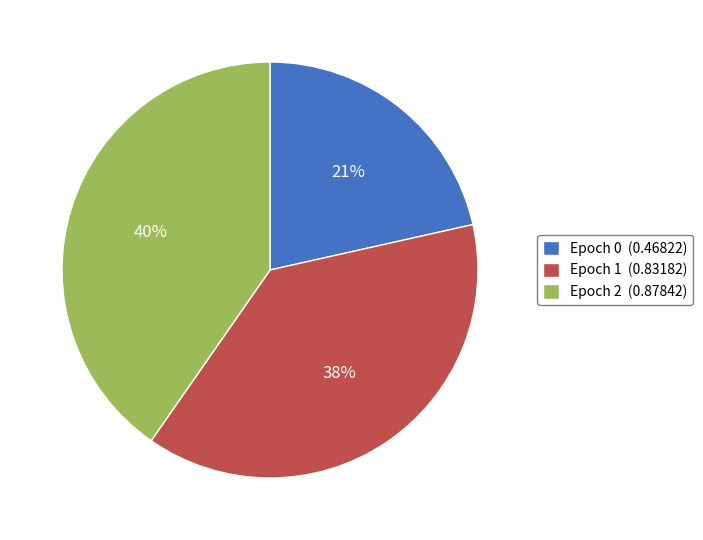

How many slices are in this pie chart?

3